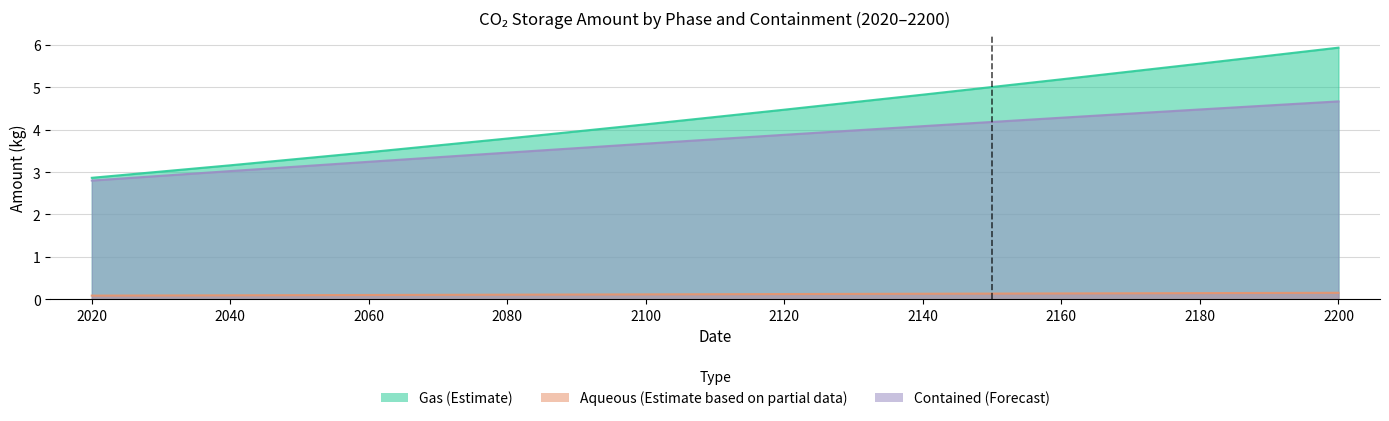

How many lines are shown in the chart?

3